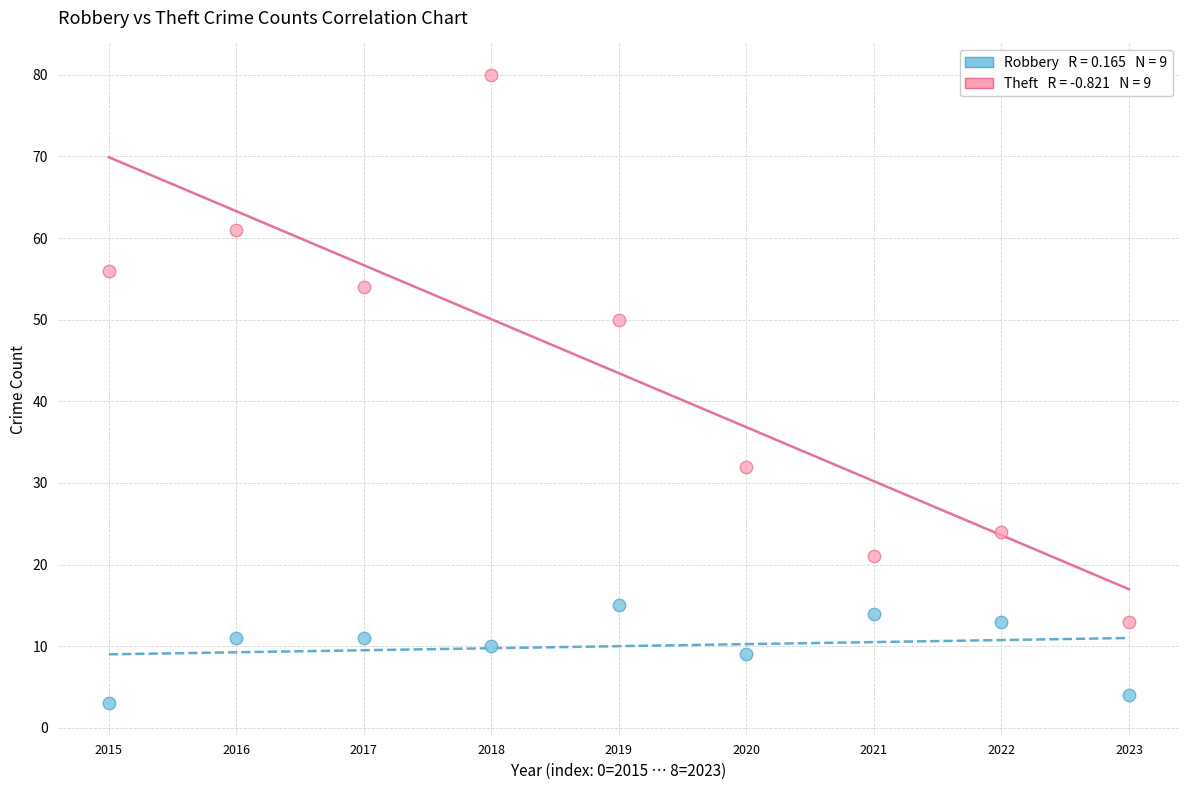

Across all data points, what is the range of Y values (max minus min)?

77